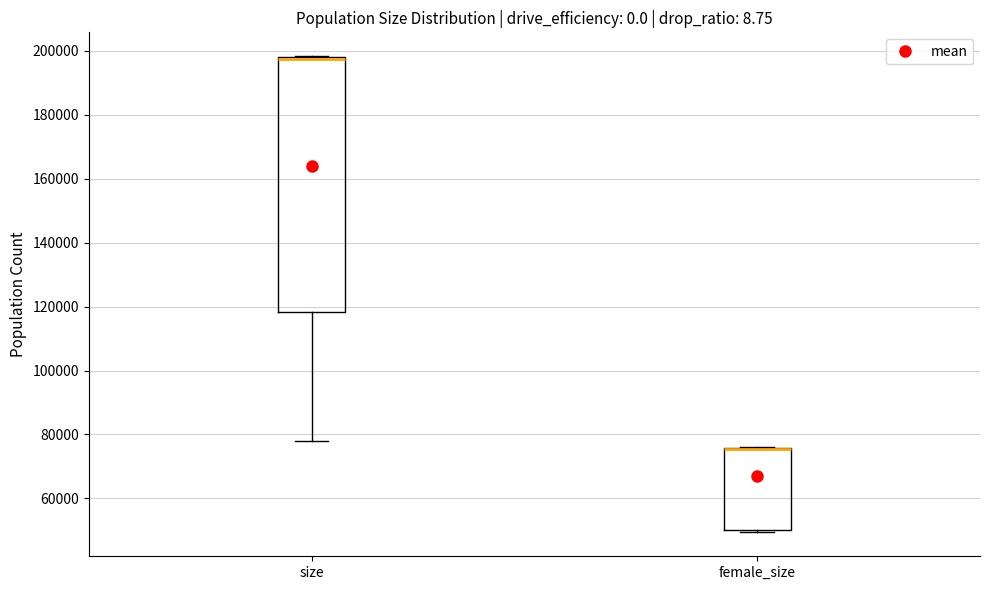

Reading left to right, transcribe this box plot: for each box, give where its median line is, the range the box spans, and where its two whiskers end, as read against the y-axis. The values are not printed on the chart, so give them approximately, as read against the axis.

size: median 198000 (drawn on the box's upper edge), box 118000 to 198000, whiskers 78000 to 198000
female_size: median 76000 (drawn on the box's upper edge), box 50000 to 76000, whiskers 50000 (just below the box's lower edge) to 76000